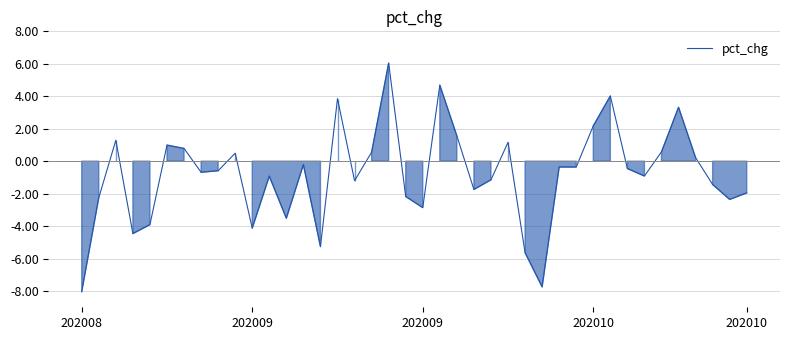

What is the maximum value shown in the chart?

6.0